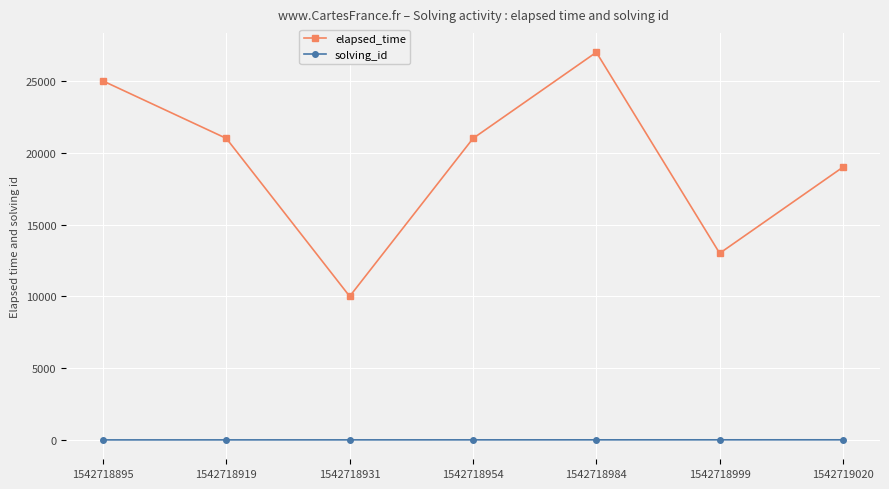

Is the value of elapsed_time at 1542718984 greater than the value of solving_id at 1542718895?

Yes